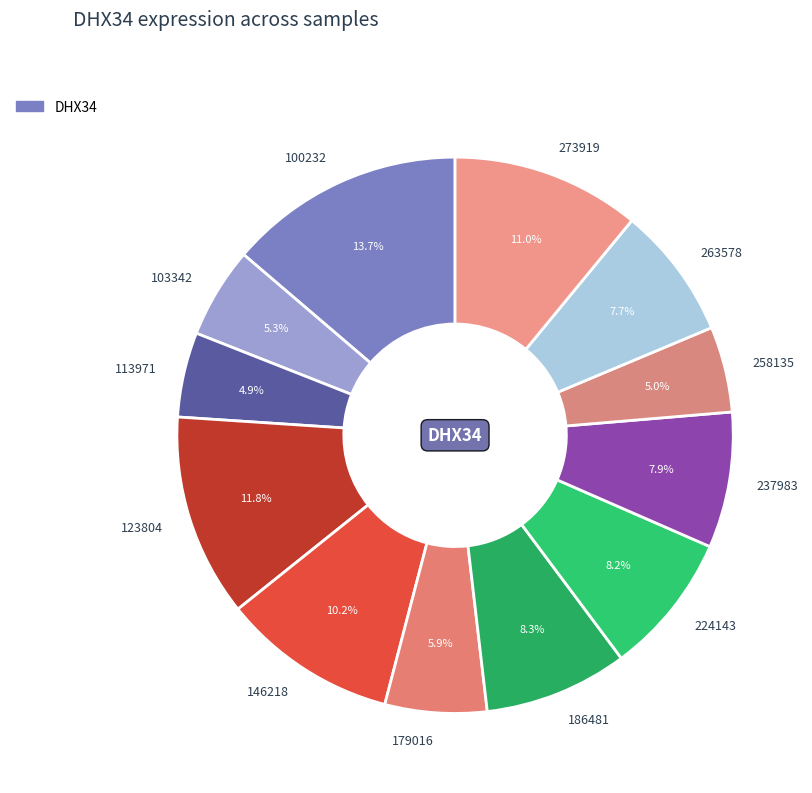

Combined, what portion of the pie is 237983 and 179016?

13.8%